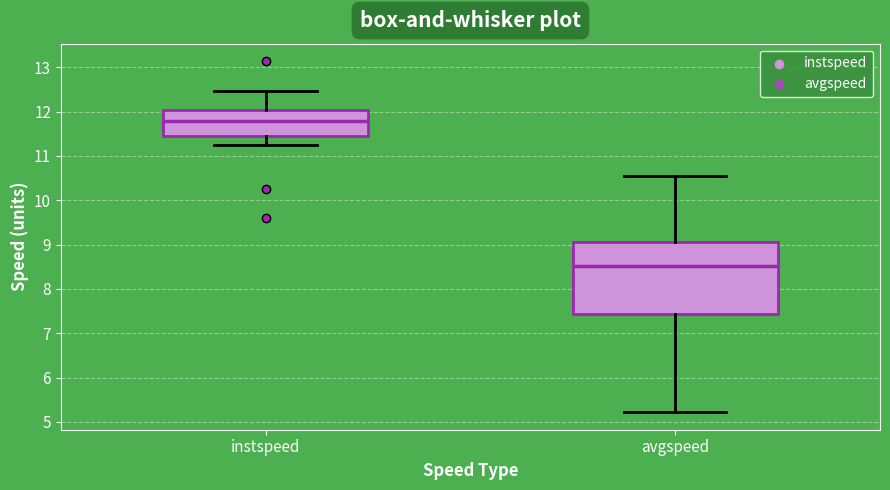

Reading left to right, read every box against the y-axis: the position of its median line, the range the box covers, and the ends of its whiskers. The values are not printed on the chart, so give them approximately, as read against the axis.

instspeed: median 11.8, box 11.4 to 12.0, whiskers 11.2 to 12.5
avgspeed: median 8.5, box 7.4 to 9.1, whiskers 5.2 to 10.5